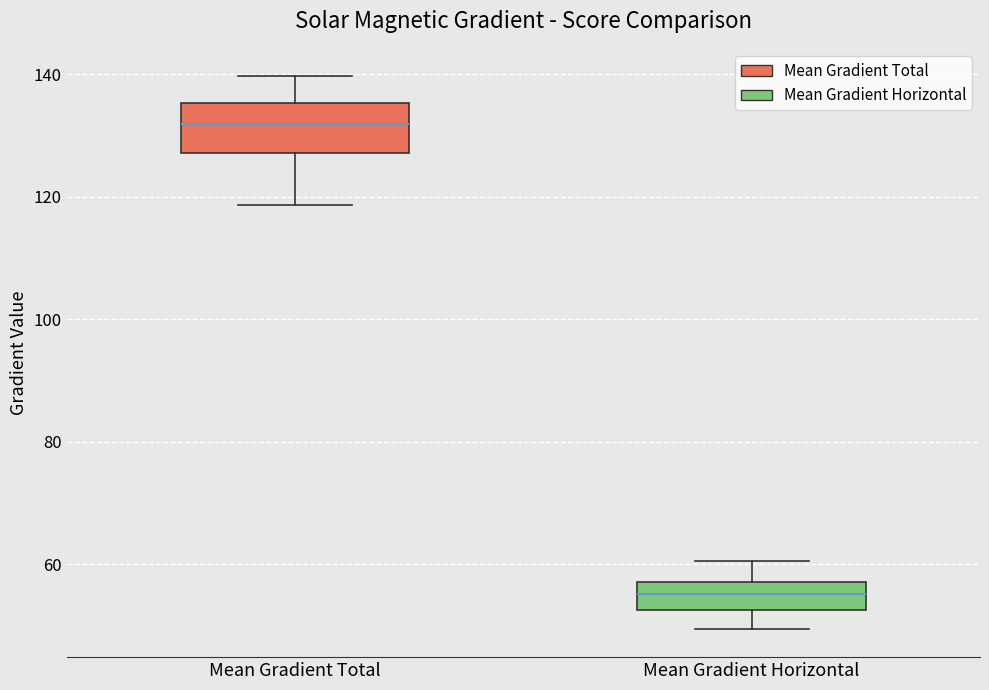

Comparing the boxes themselves (not the whiskers), which one is the tallest?

Mean Gradient Total